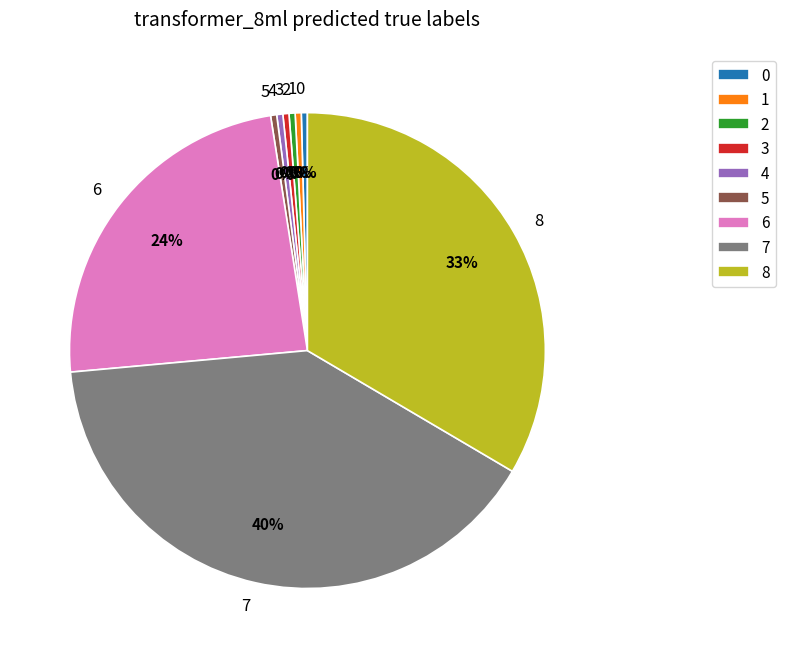

Do 2 and 4 together represent more than half of the pie?

No